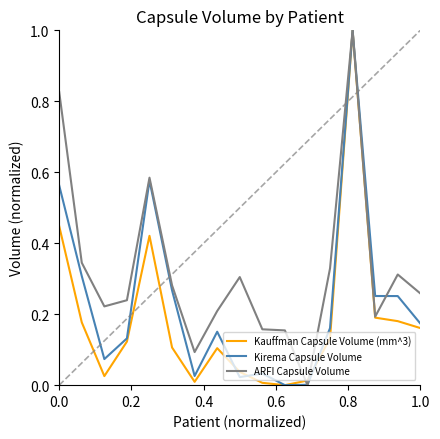

How many values in ARFI Capsule Volume are above zero?

16